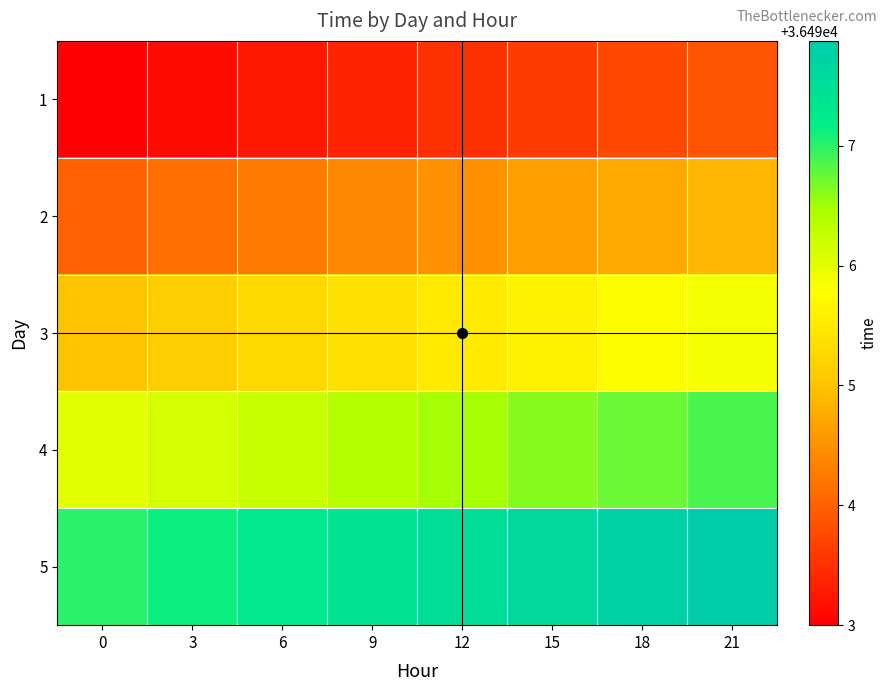

Reading left to right, extract all data points from this chart.

1: 0=36493.0	3=36493.1	6=36493.2	9=36493.4	12=36493.5	15=36493.6	18=36493.8	21=36493.9
2: 0=36494.0	3=36494.1	6=36494.2	9=36494.4	12=36494.5	15=36494.6	18=36494.8	21=36494.9
3: 0=36495.0	3=36495.1	6=36495.2	9=36495.4	12=36495.5	15=36495.6	18=36495.8	21=36495.9
4: 0=36496.0	3=36496.1	6=36496.2	9=36496.4	12=36496.5	15=36496.6	18=36496.8	21=36496.9
5: 0=36497.0	3=36497.1	6=36497.2	9=36497.4	12=36497.5	15=36497.6	18=36497.8	21=36497.9